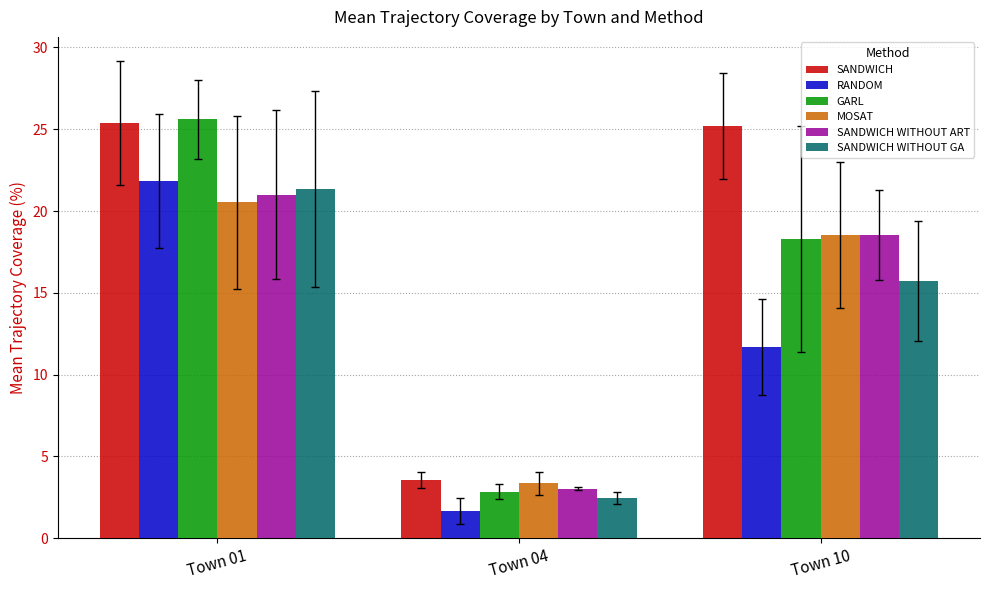

What is the sum of all GARL values?

46.7